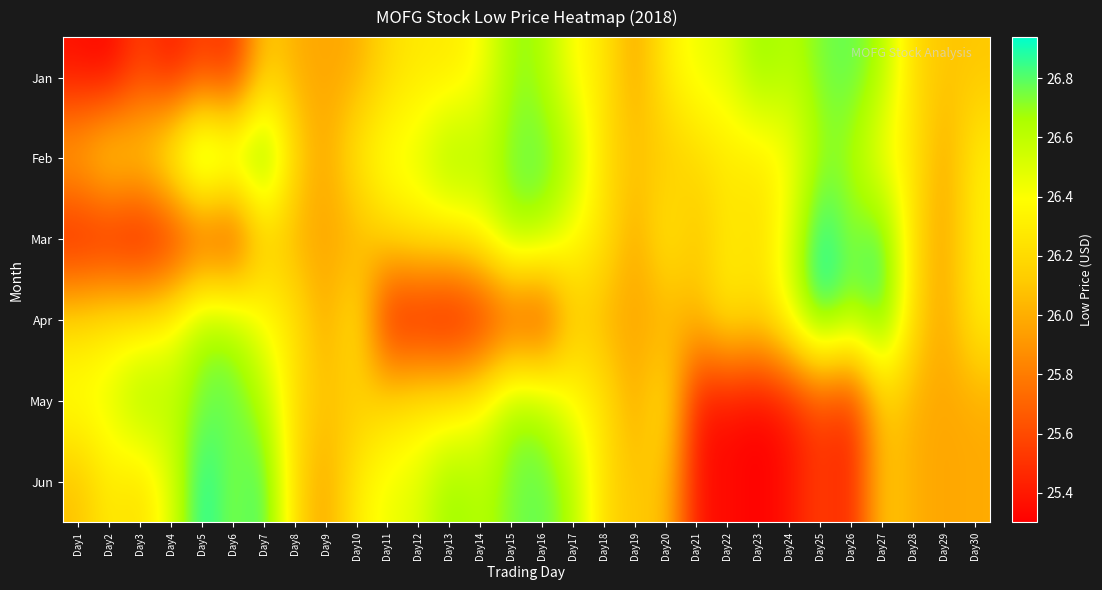

How many data points does each series have?

30